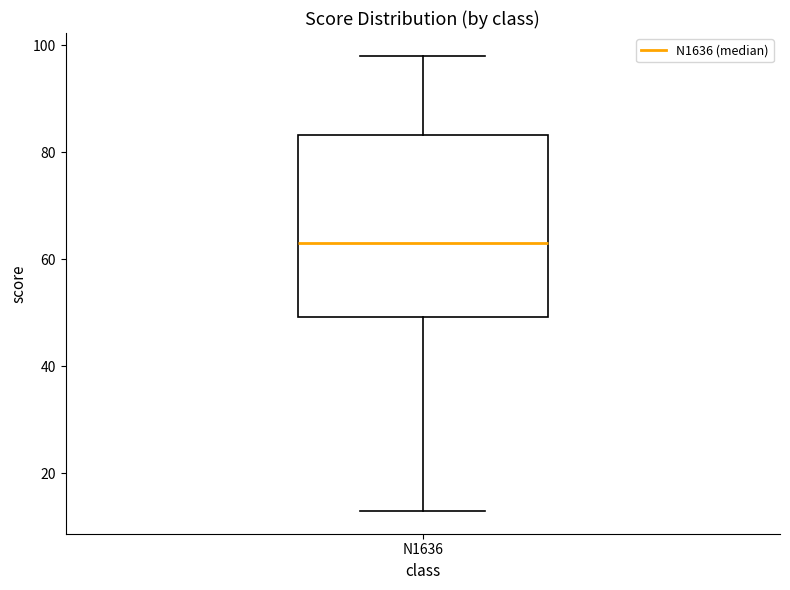

Read this box plot against the y-axis: the position of the median line, the range covered by the box, and the ends of both whiskers. The values are not printed on the chart, so give them approximately, as read against the axis.

median 64, box 50 to 84, whiskers 14 to 98